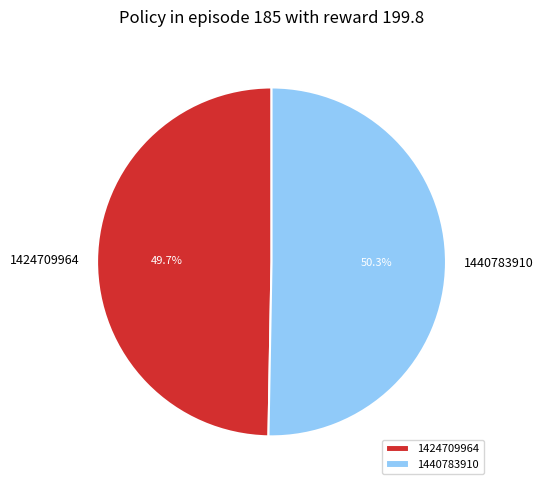

To the nearest percent, what portion does 1440783910 represent?

50%